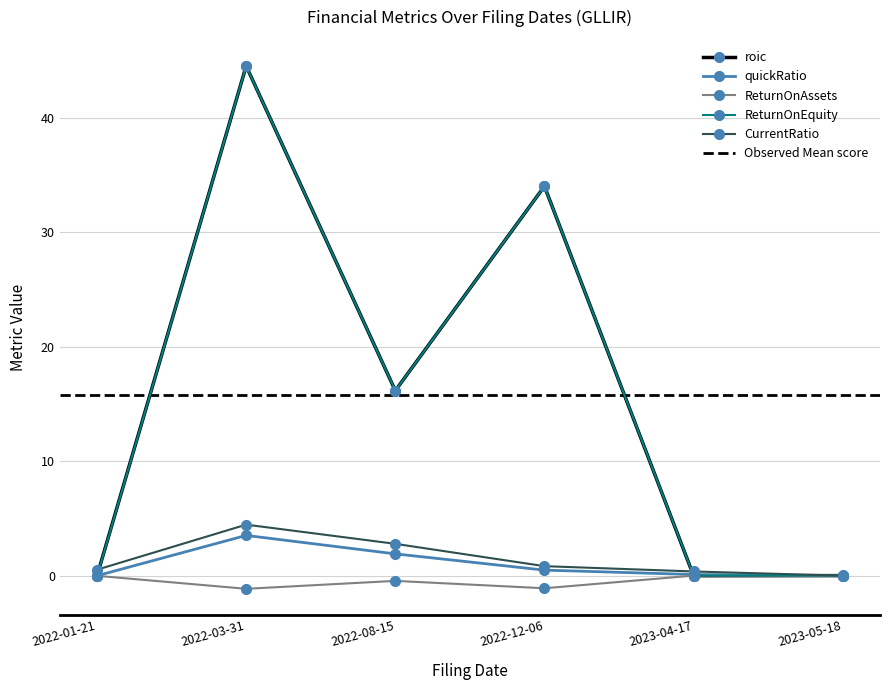

How many times do ReturnOnAssets and roic cross each other?

3